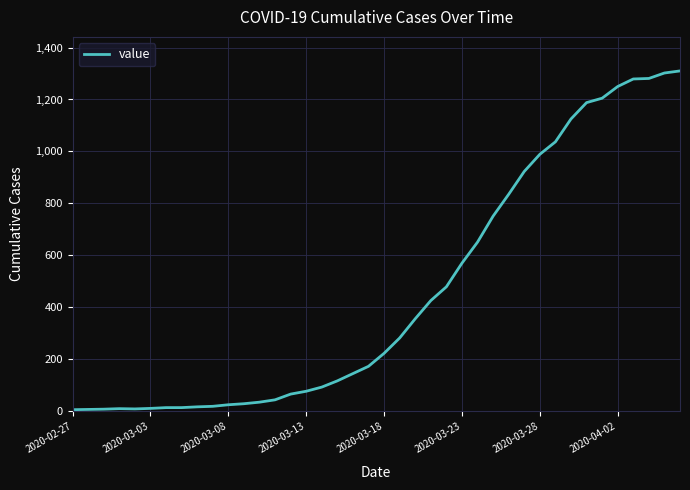

What is the greatest value displayed?

1310